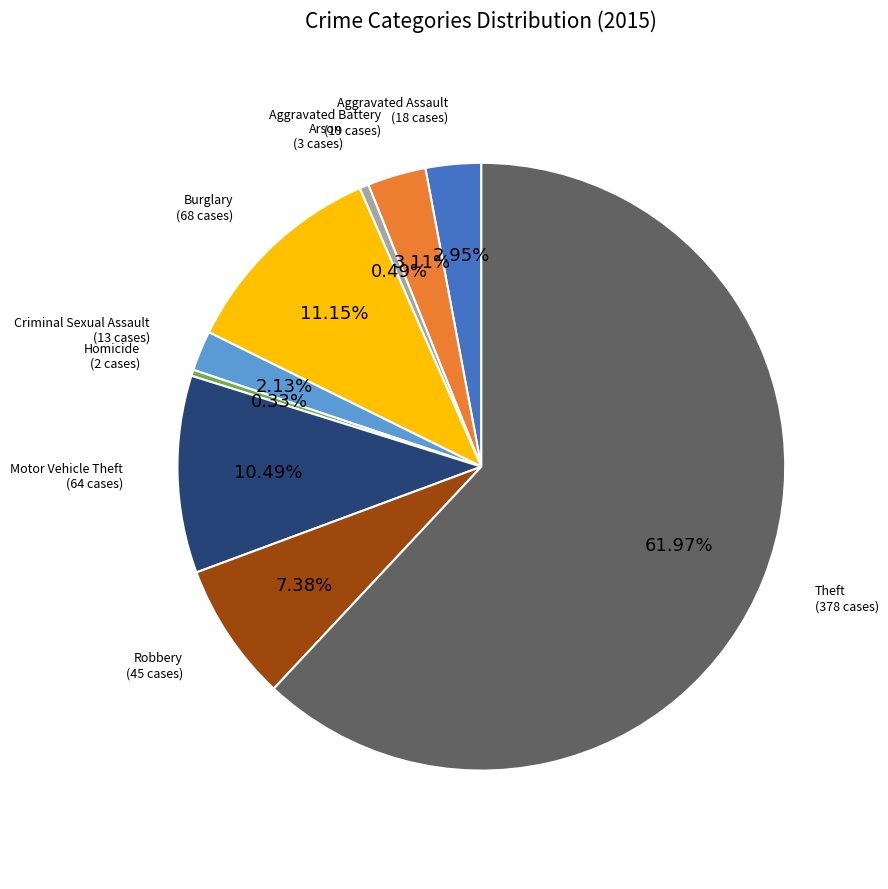

Is the sum of Aggravated Battery and Homicide greater than half?

No